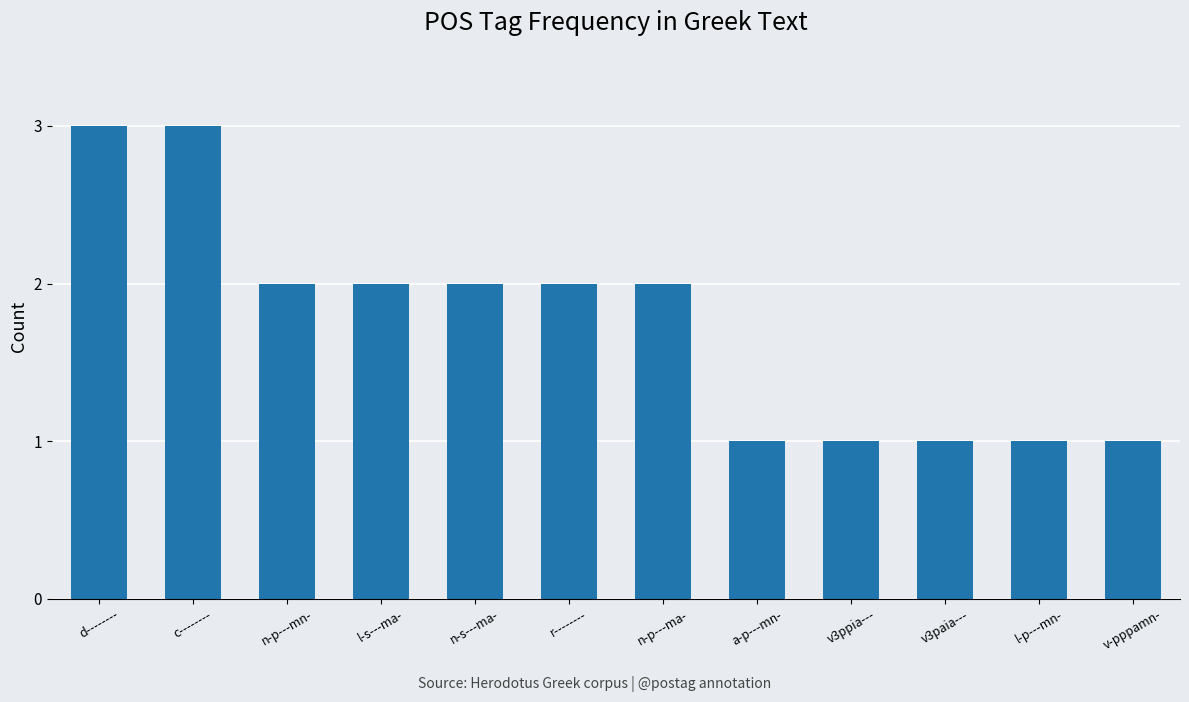

What is the difference between the values at v3ppia--- and n-p---mn-?

1